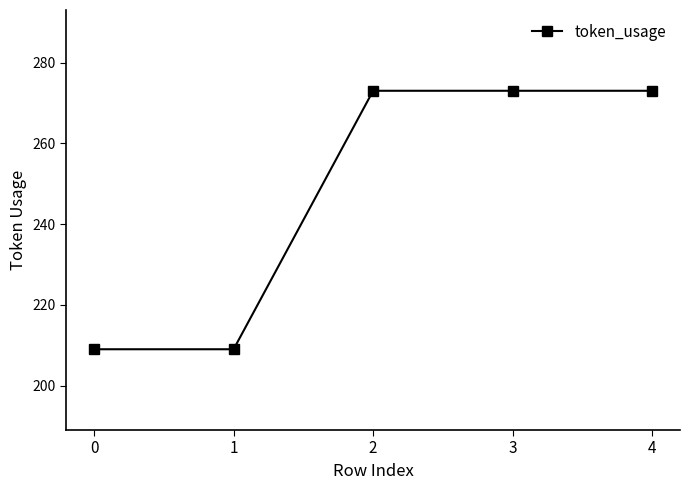

The chart shows a value of 209 at 1. True or false?

True